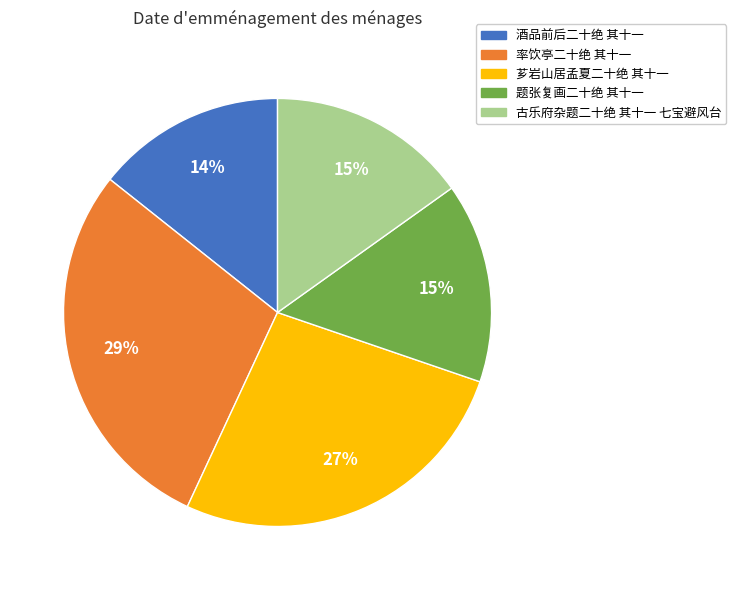

To the nearest percent, what portion does 古乐府杂题二十绝 其十一 七宝避风台 represent?

15%